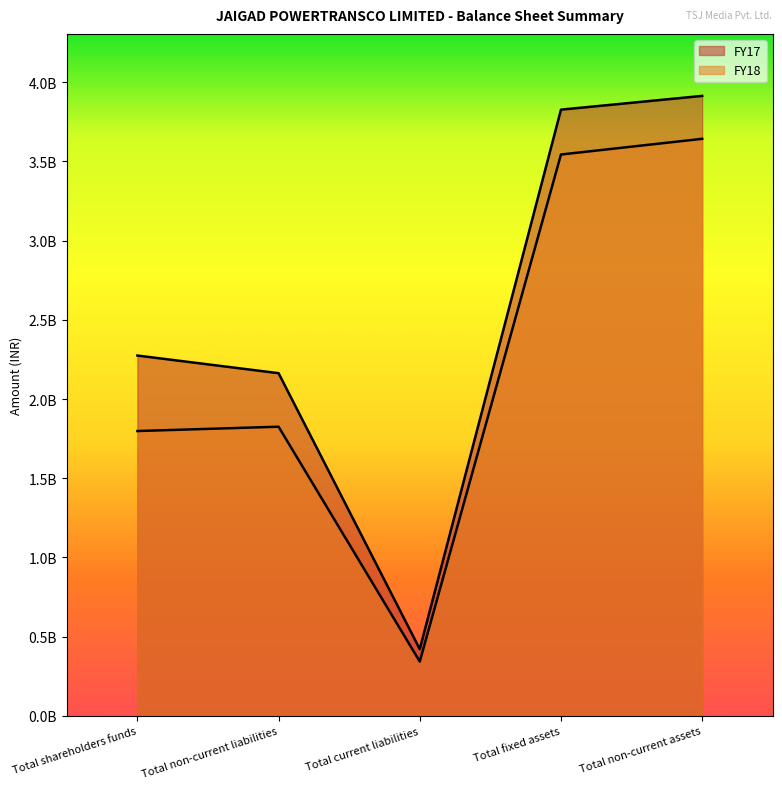

True or false: FY17 has a value of 1225387505 at Total fixed assets.

False